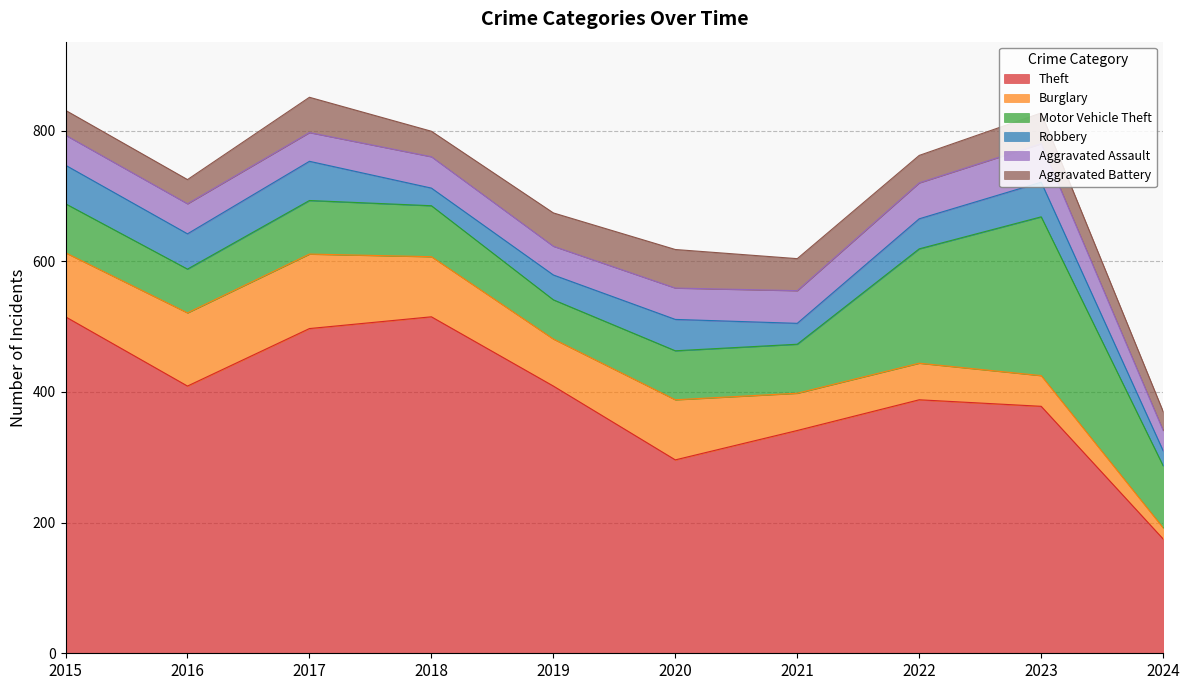

What is the spread (max minus min) of values at 2018?

488